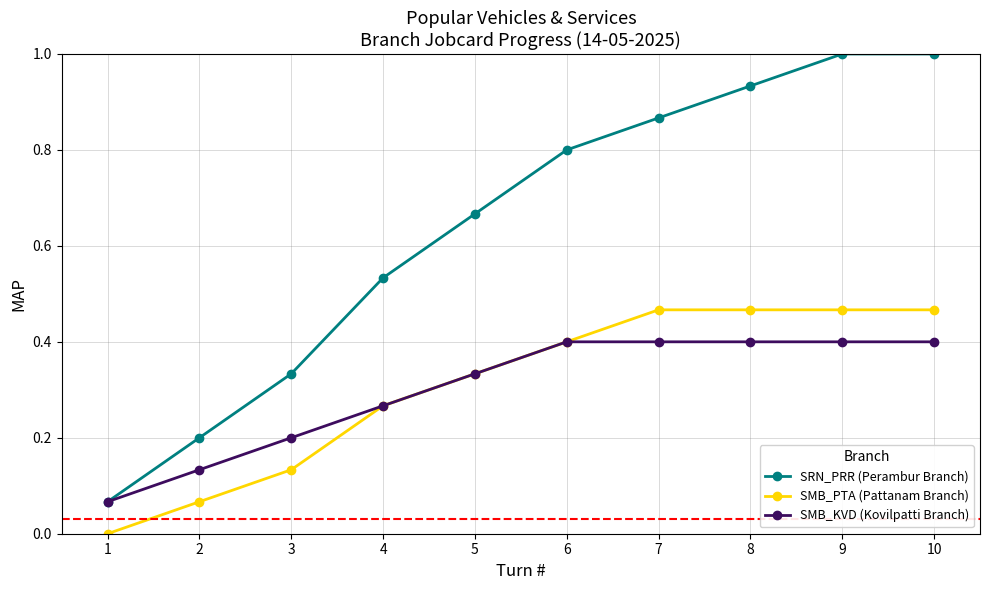

What are all the series names shown in the legend?

SRN_PRR (Perambur Branch), SMB_PTA (Pattanam Branch), SMB_KVD (Kovilpatti Branch)